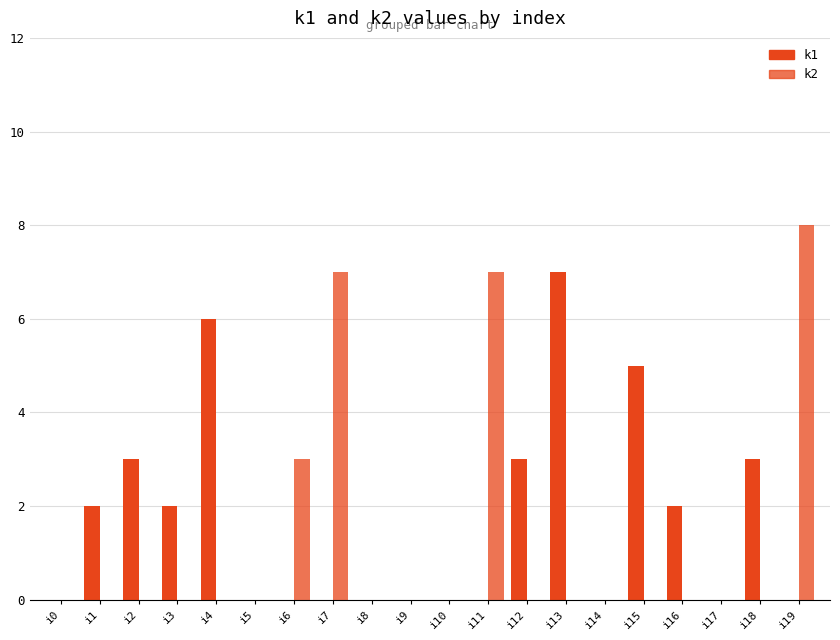

What is the difference between the second highest and minimum values in the k1 series?

6